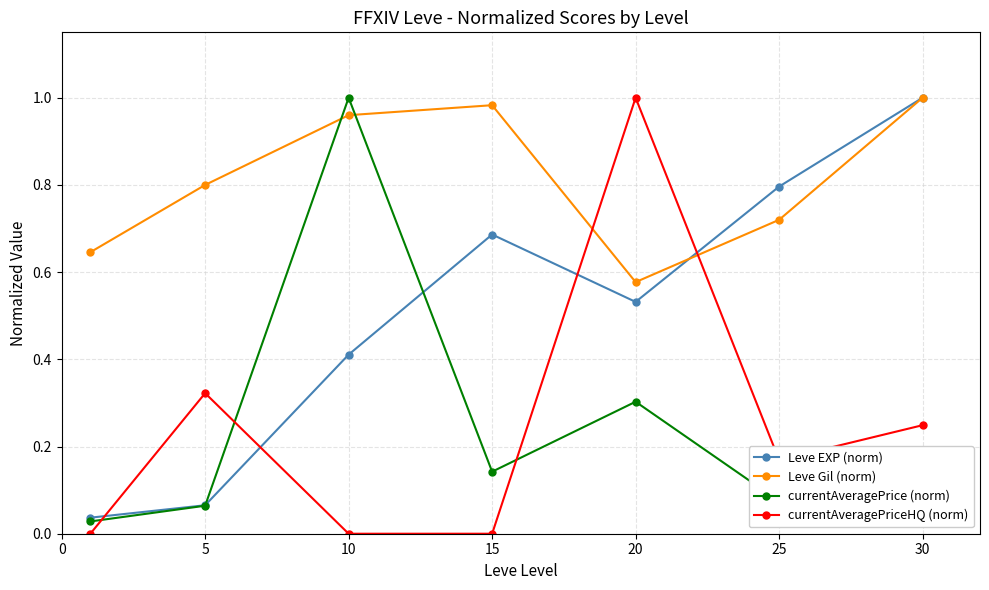

Which series has the largest total across all categories?

Leve Gil (norm)